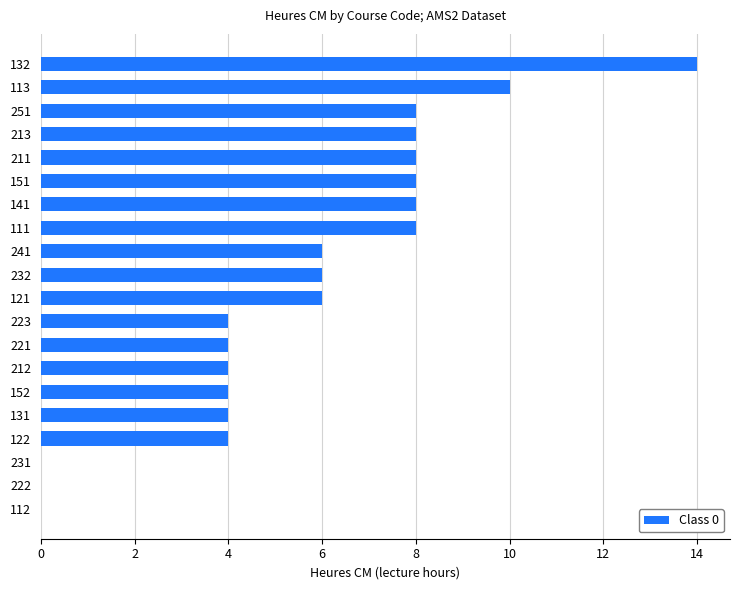

Which label corresponds to the largest value in the chart?

132